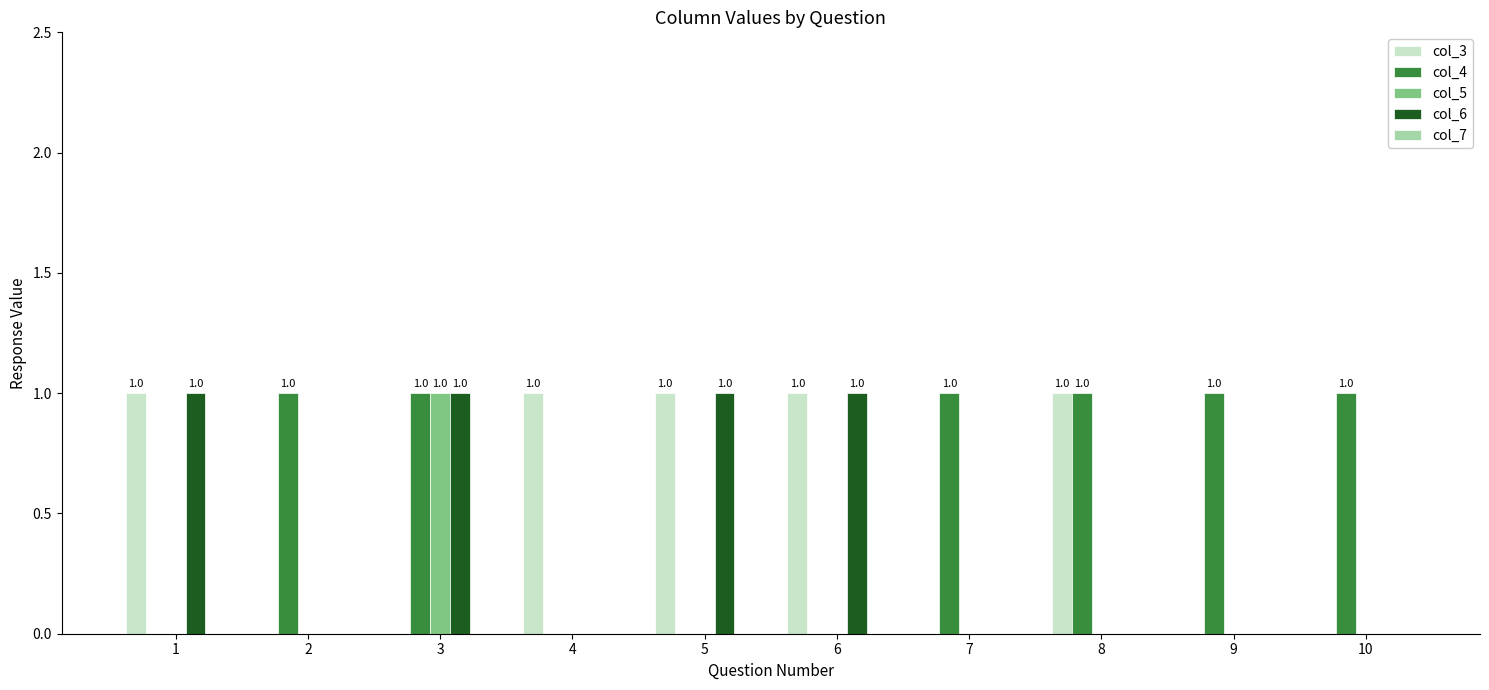

Is the value of col_6 at 9 greater than the value of col_5 at 3?

No